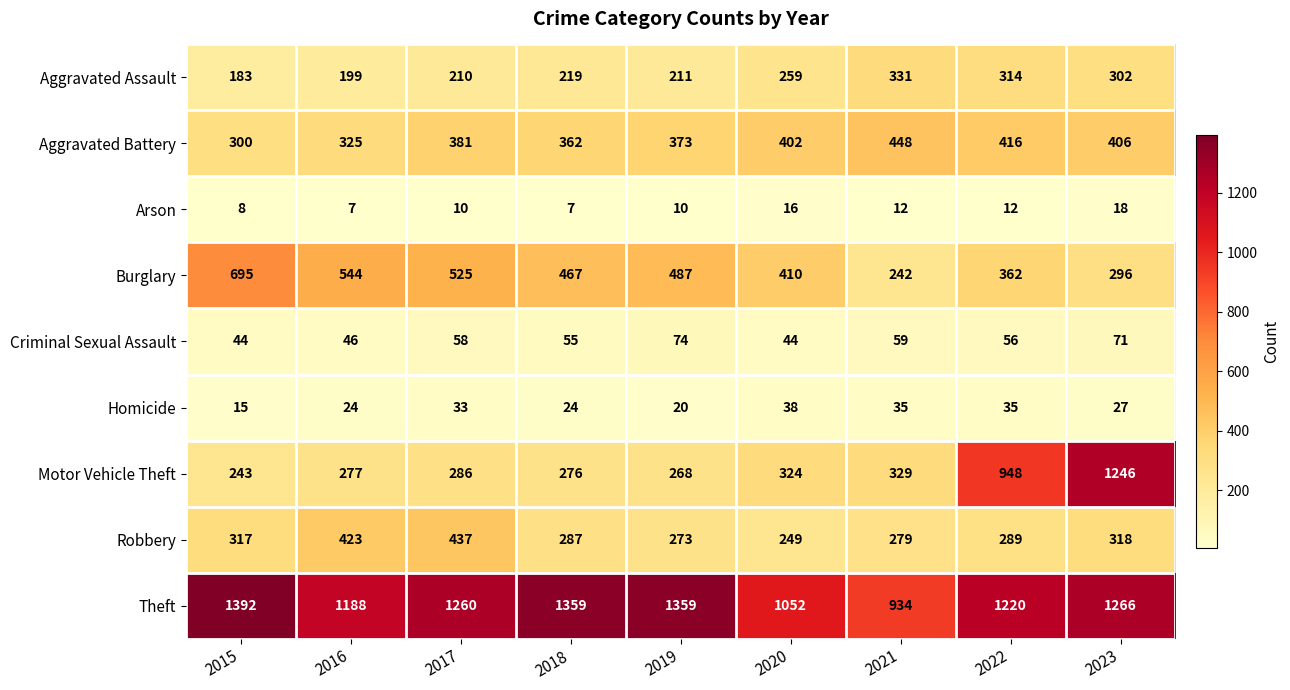

Which label corresponds to the largest value in the chart?

2015